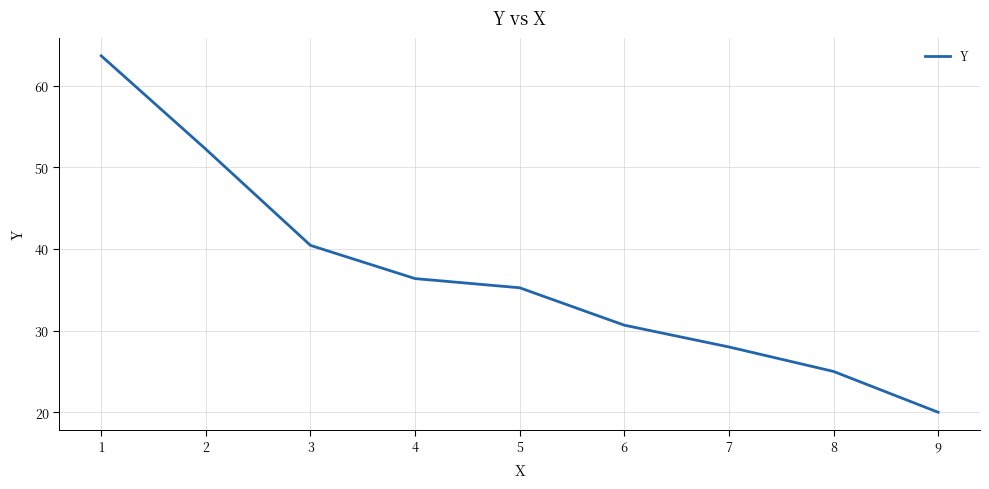

True or false: there are more than 1 points higher than both neighbors.

False